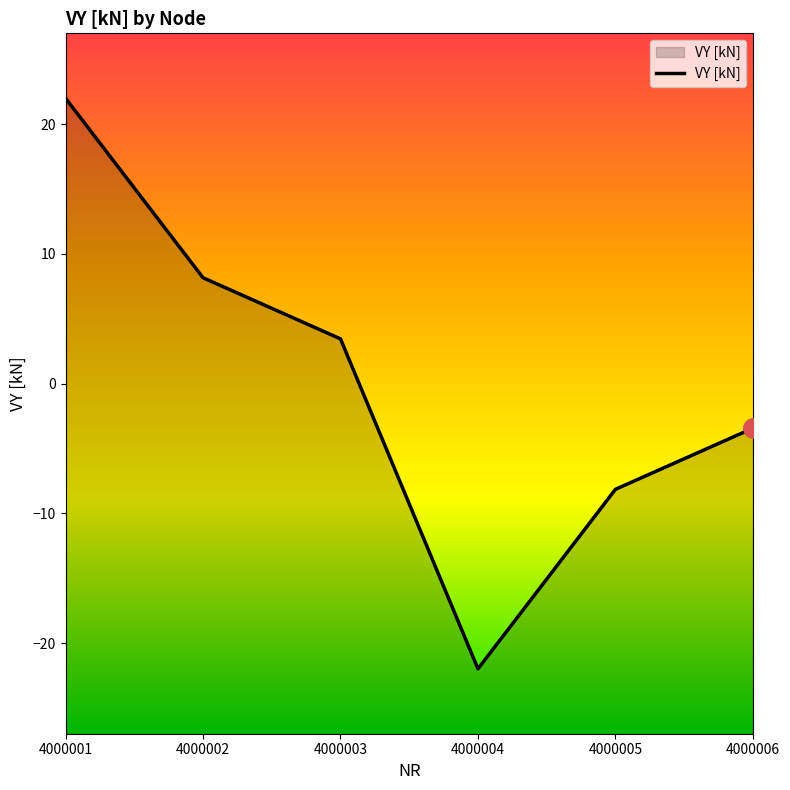

At which label does the data first exceed 3?

4000001